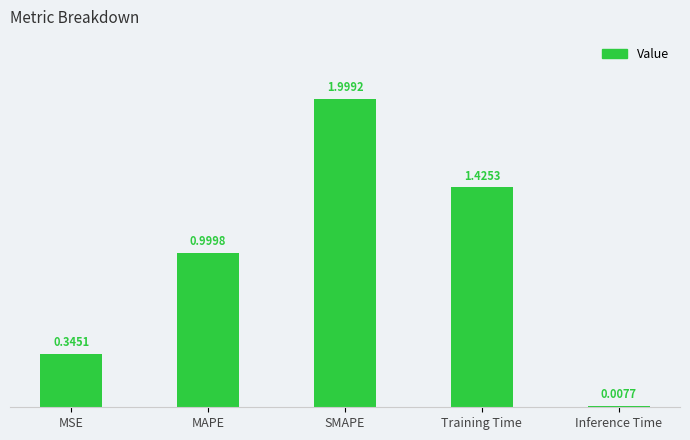

At which label is the value closest to 1?

MAPE